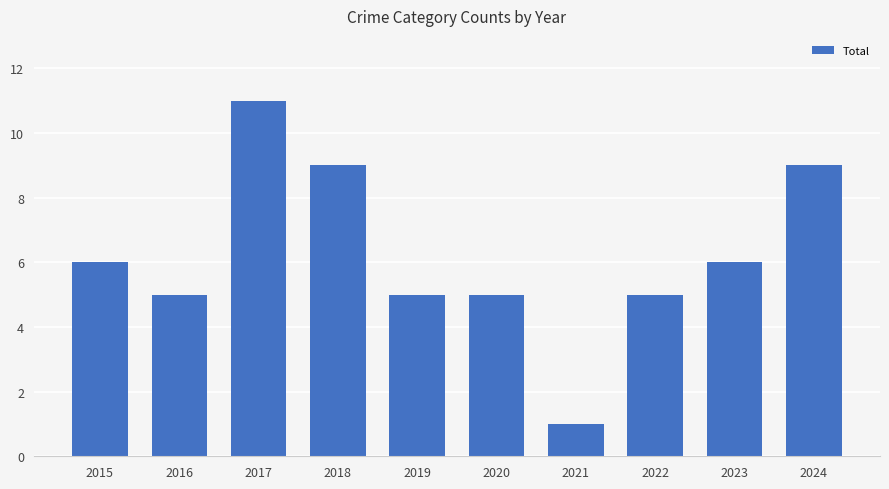

Are the bars horizontal?

No